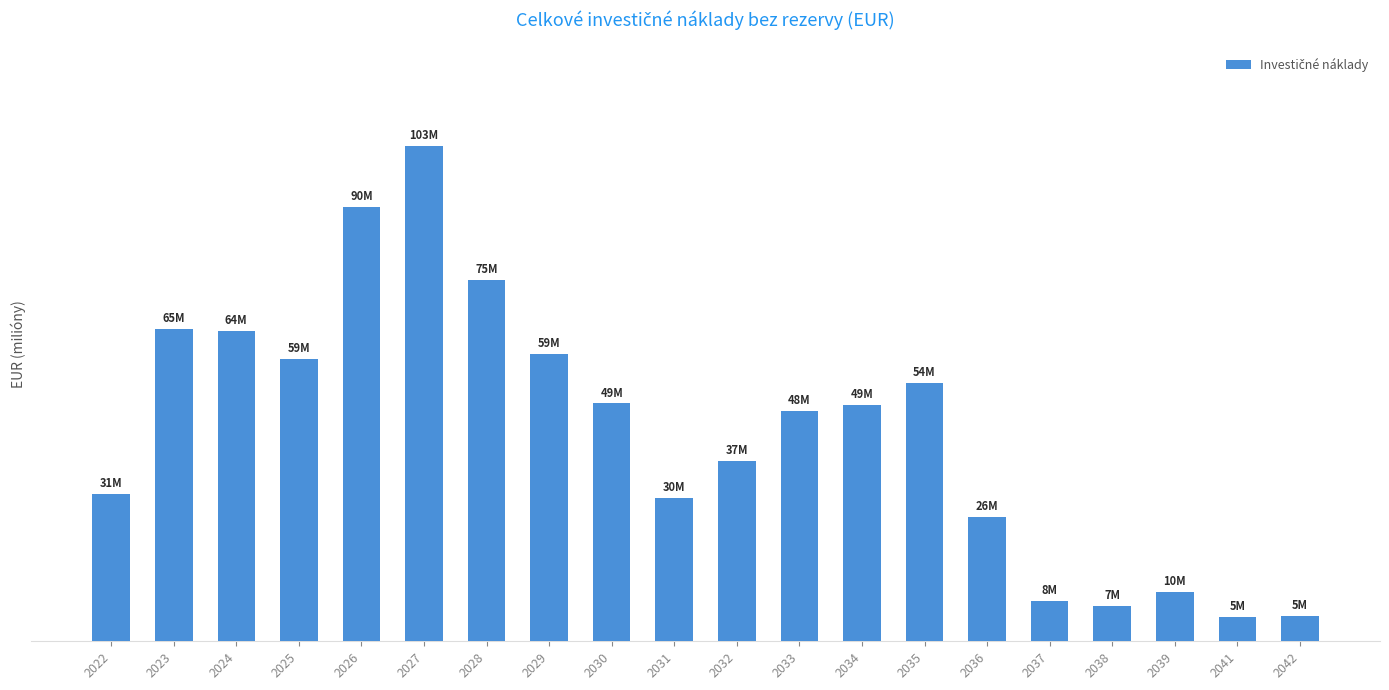

Does the chart contain any negative values?

No